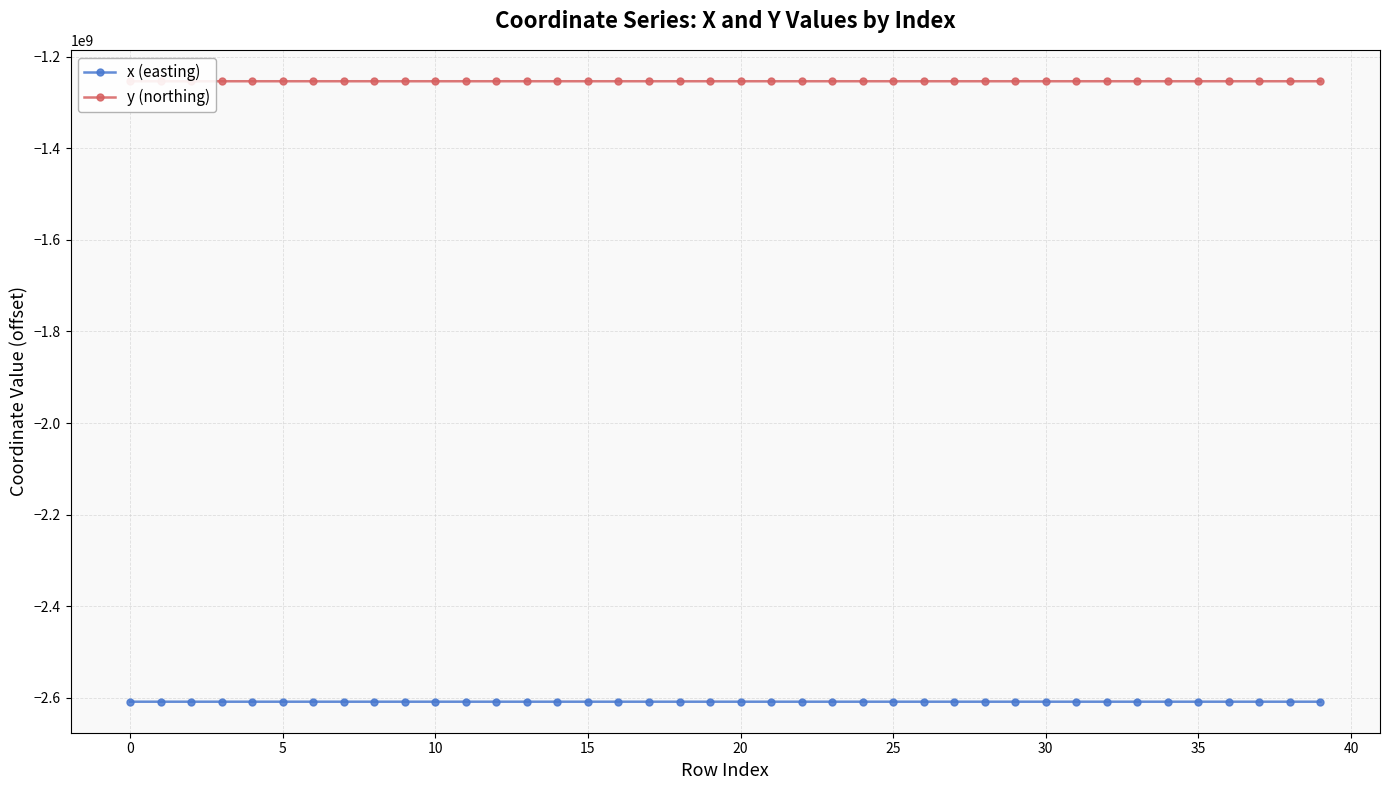

How many data points does each series have?

40